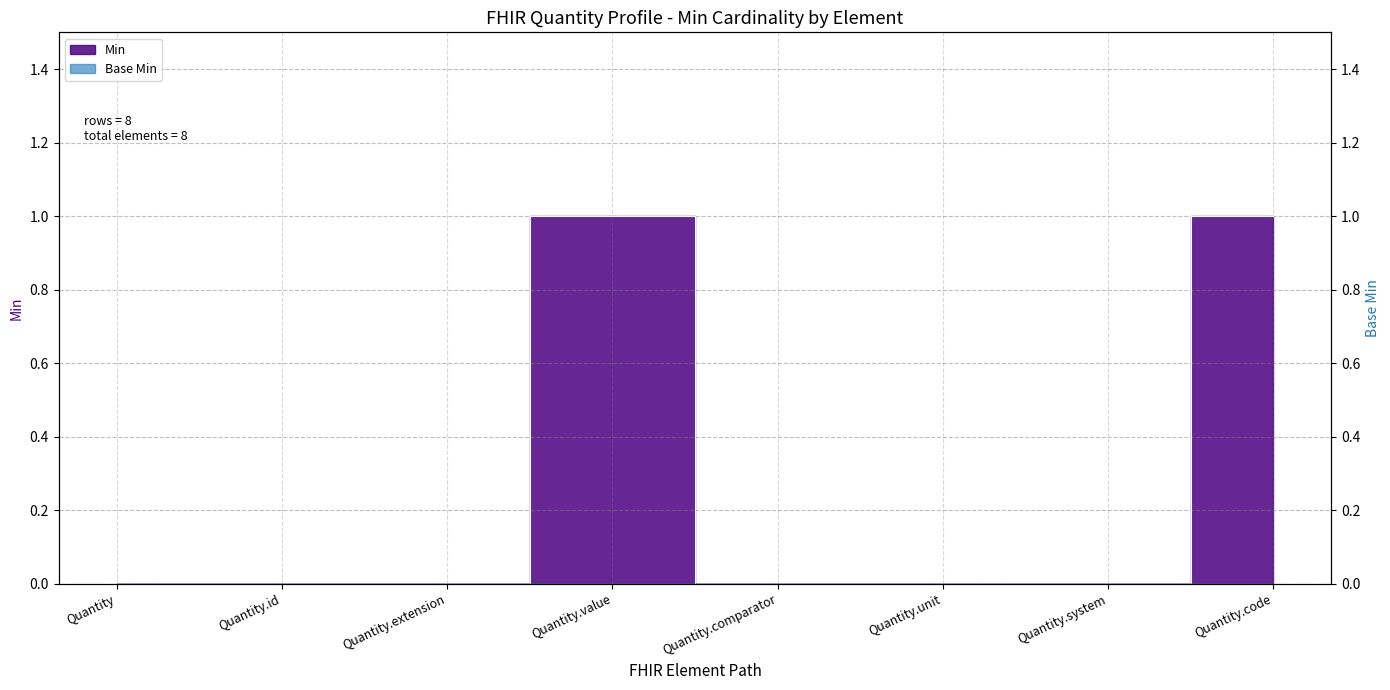

What is the label of the 4th point from the left?

Quantity.value